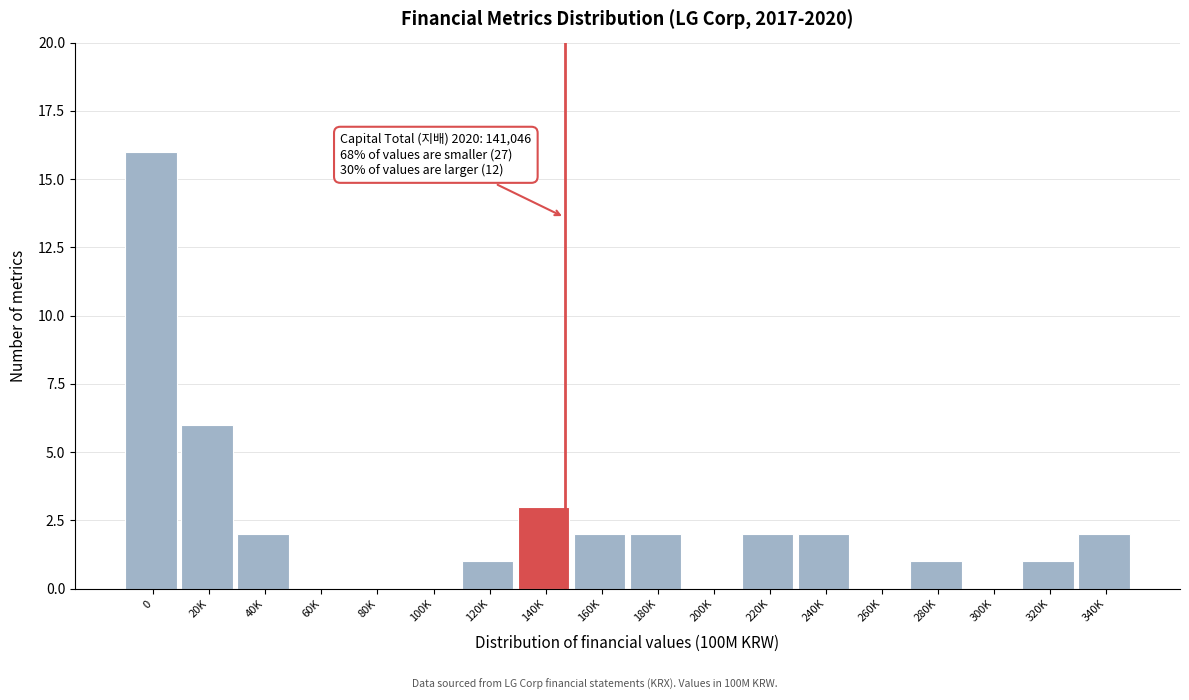

Reading left to right, list all the values displayed in this chart.

0=16	20K=6	40K=2	60K=0	80K=0	100K=0	120K=1	140K=3	160K=2	180K=2	200K=0	220K=2	240K=2	260K=0	280K=1	300K=0	320K=1	340K=2